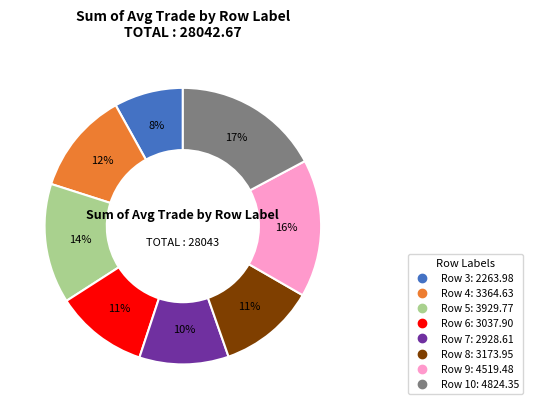

To the nearest percent, what is the difference between the largest and smallest slice percentages?

9%